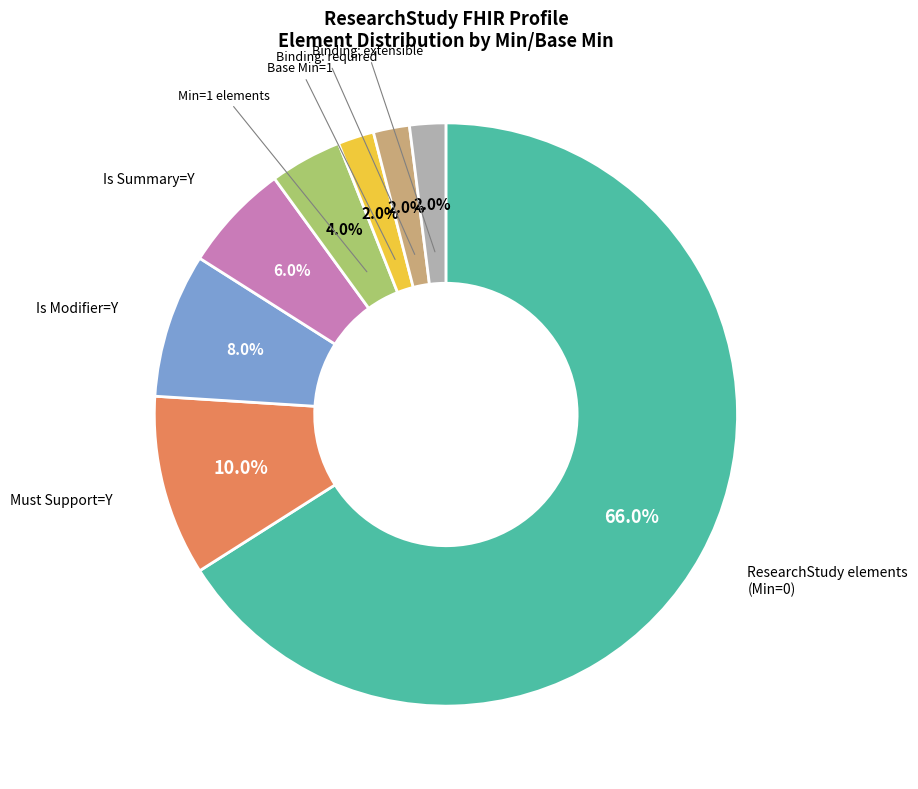

Does any single category account for the majority?

Yes